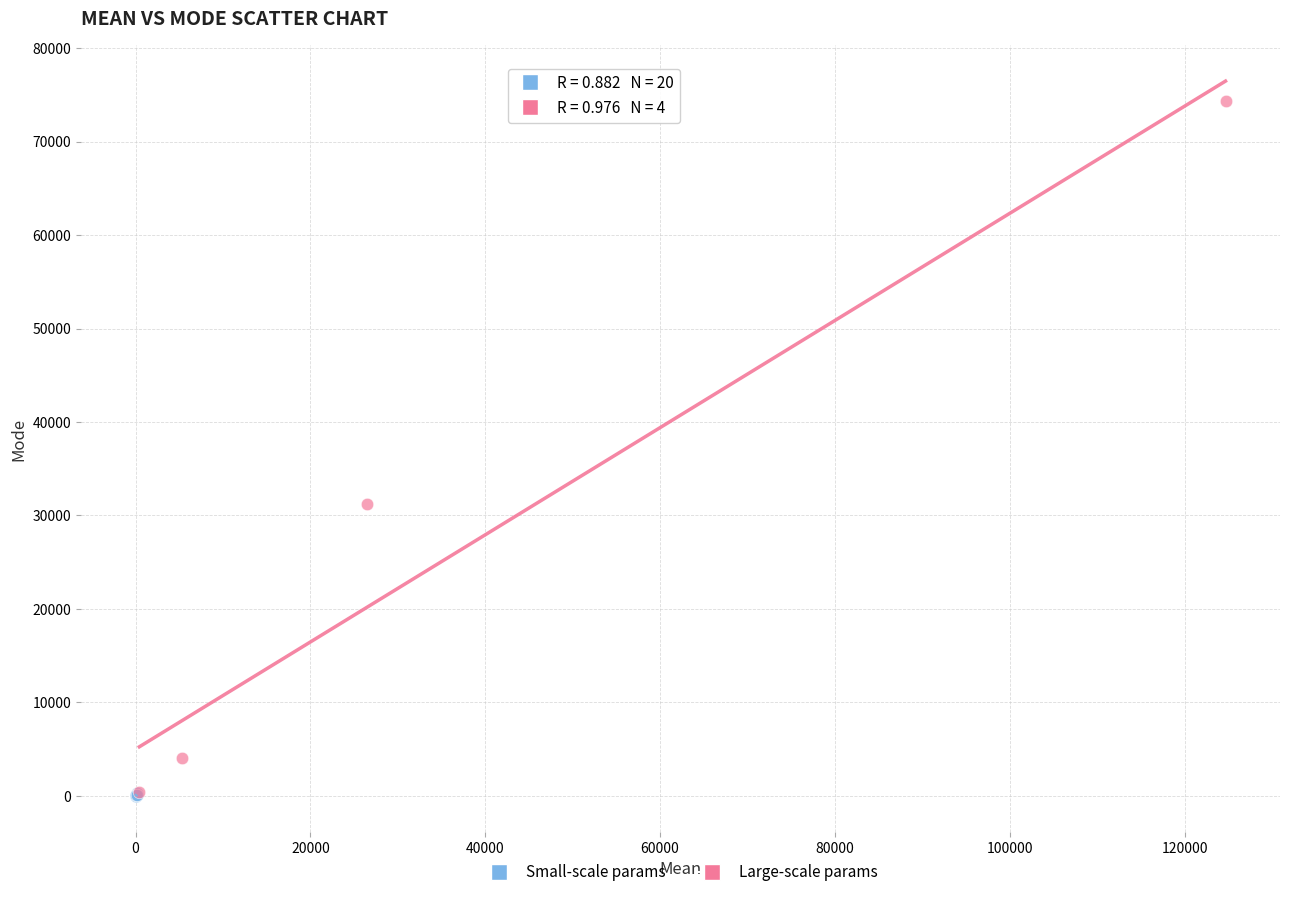

Which series contains the highest Y value?

Large-scale params